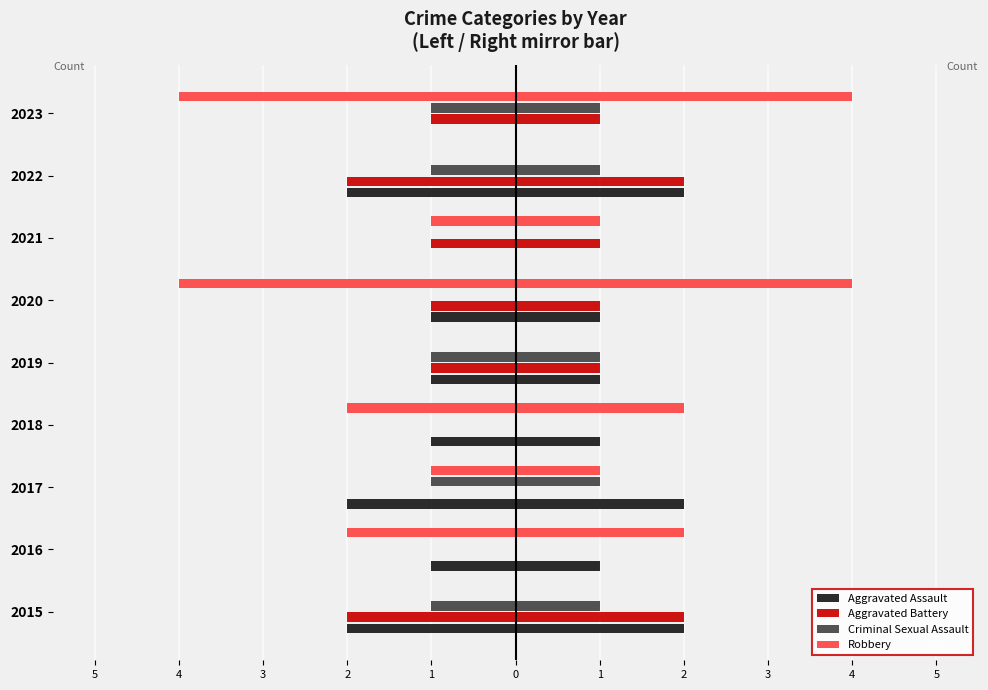

Count the Robbery values in the range -2 to 0.

7